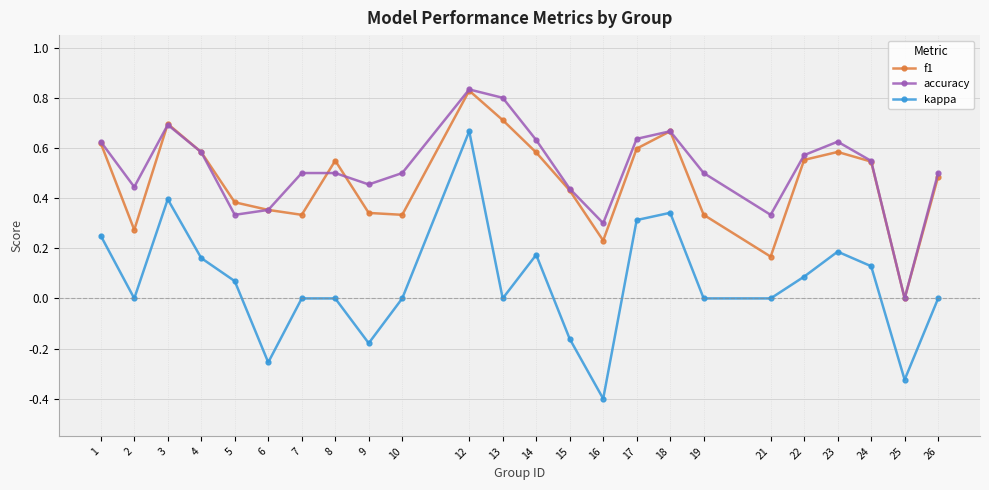

True or false: accuracy and kappa cross at least once.

False